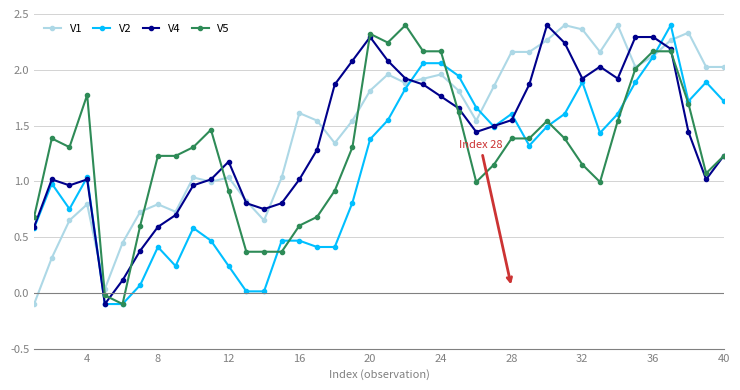

Does the chart have visible grid lines?

Yes